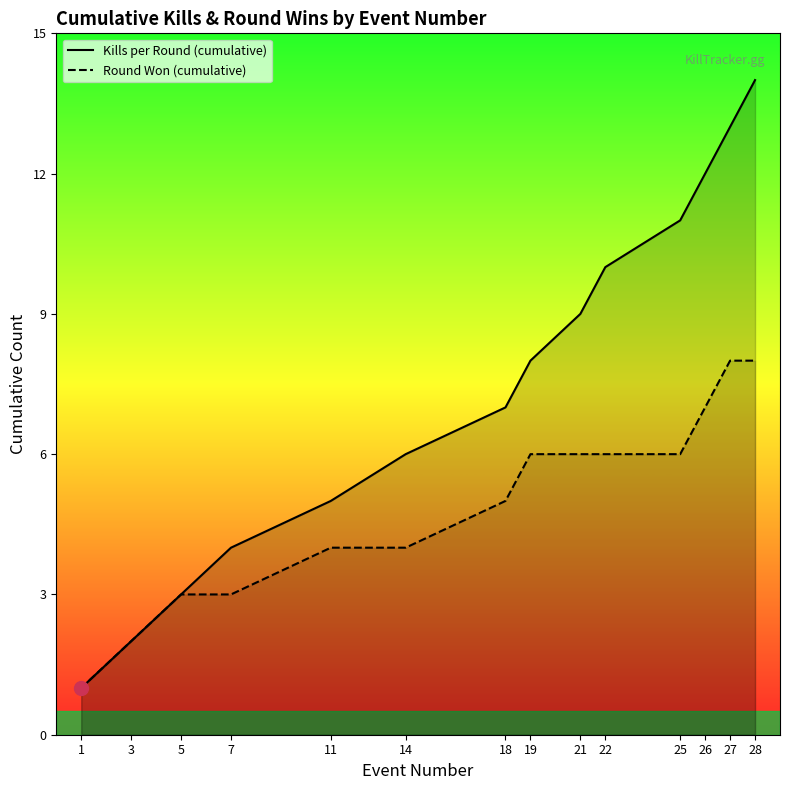

How many lines are shown in the chart?

2